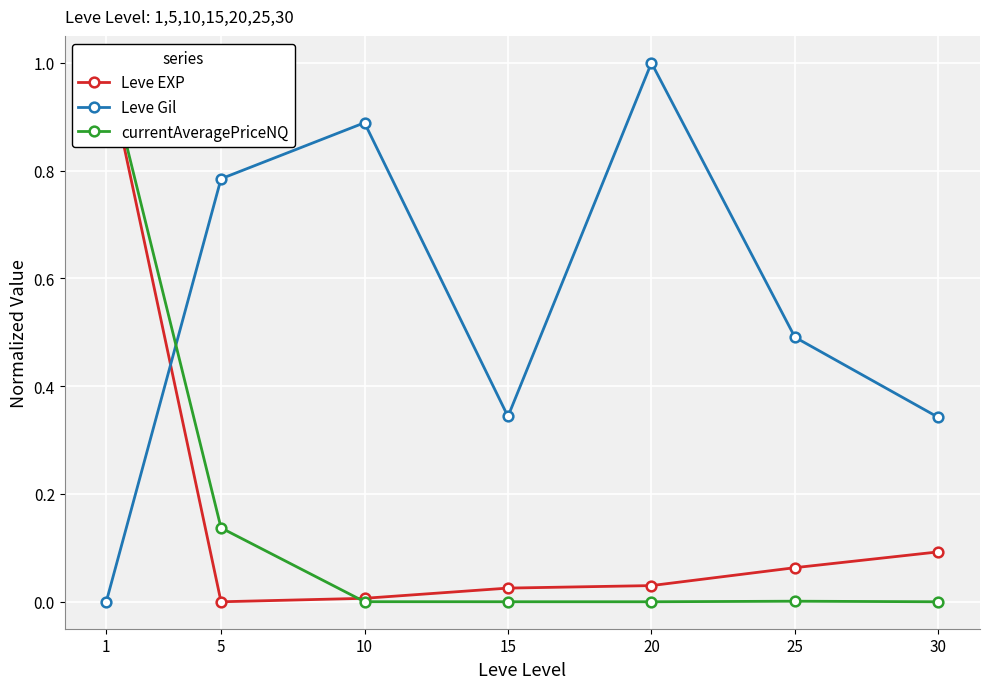

Is this an area chart (filled region under the line)?

No